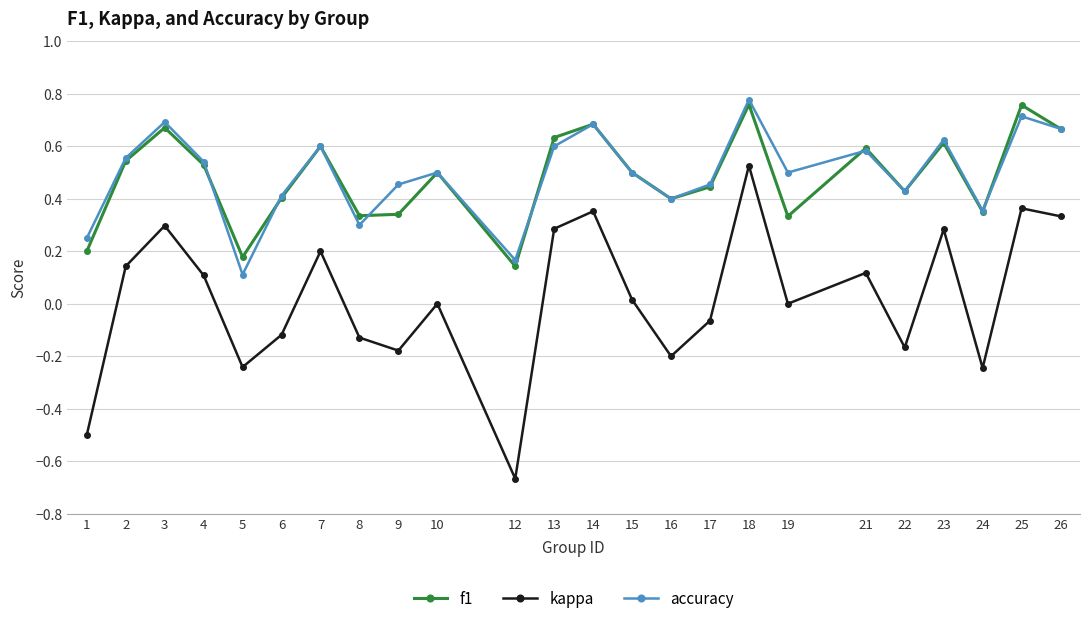

Which series has the largest range (max minus min)?

kappa